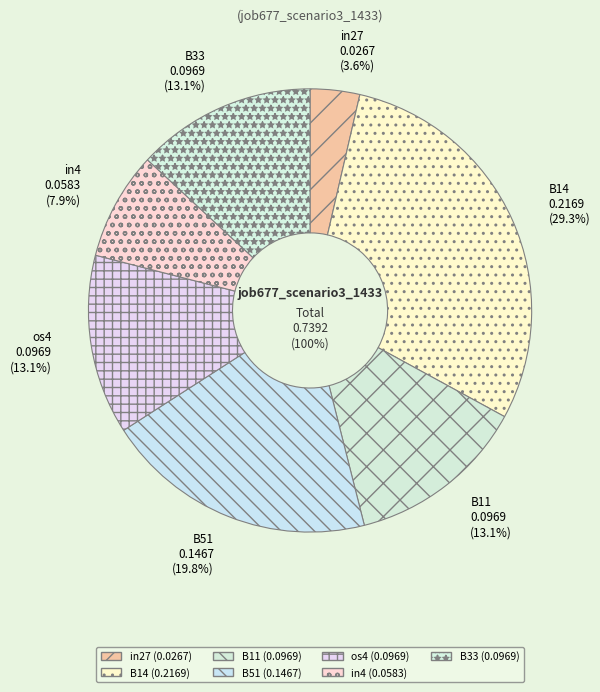

To the nearest percent, what is the difference between the largest and smallest slice percentages?

26%